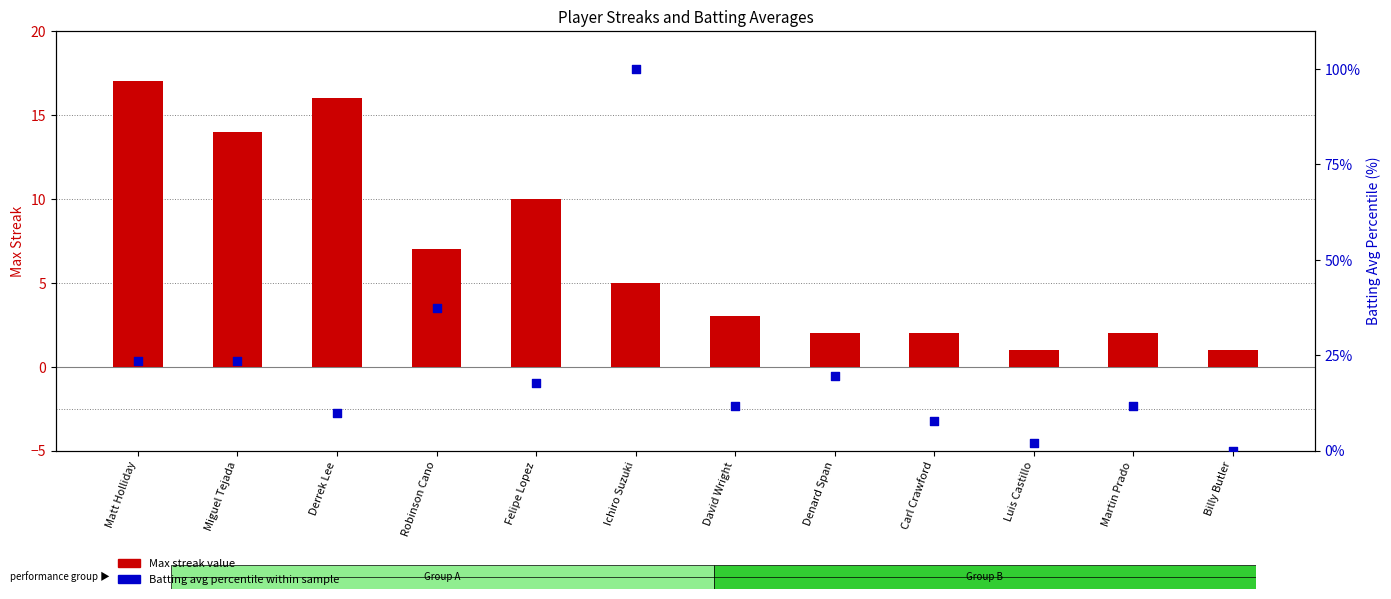

Which series reaches the maximum Y coordinate?

Batting Avg (scaled %)